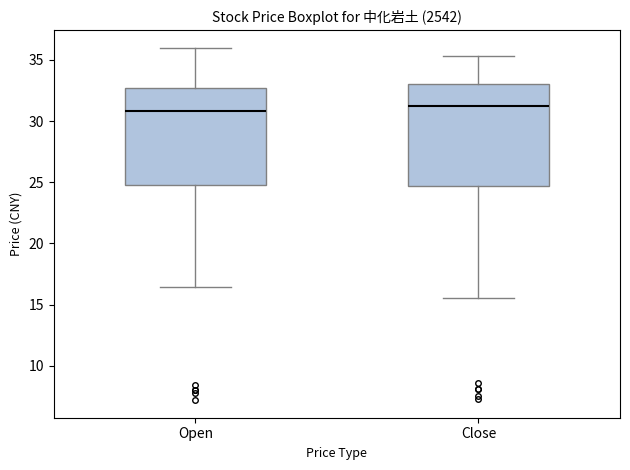

Where does the upper whisker of the box for Open end on the y-axis? The values are not printed on the chart, so give them approximately, as read against the axis.

36.0